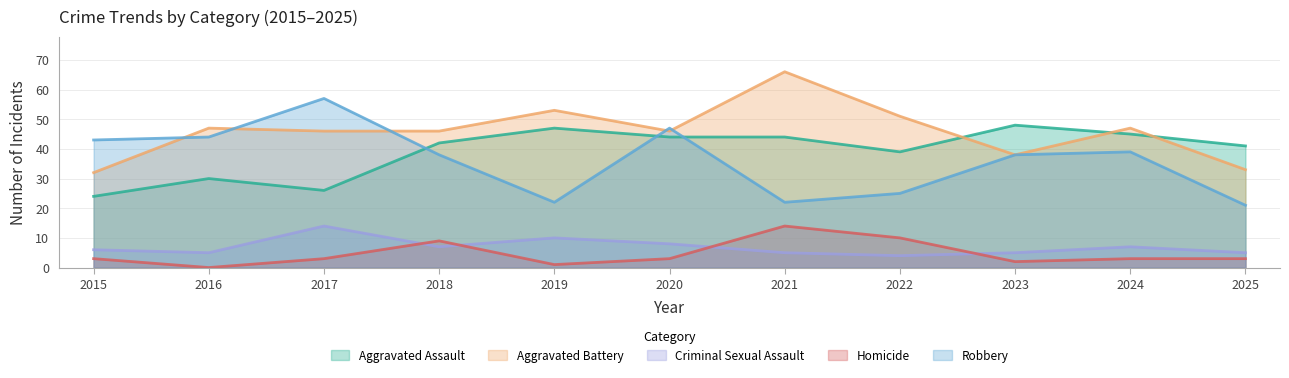

How many lines are shown in the chart?

5